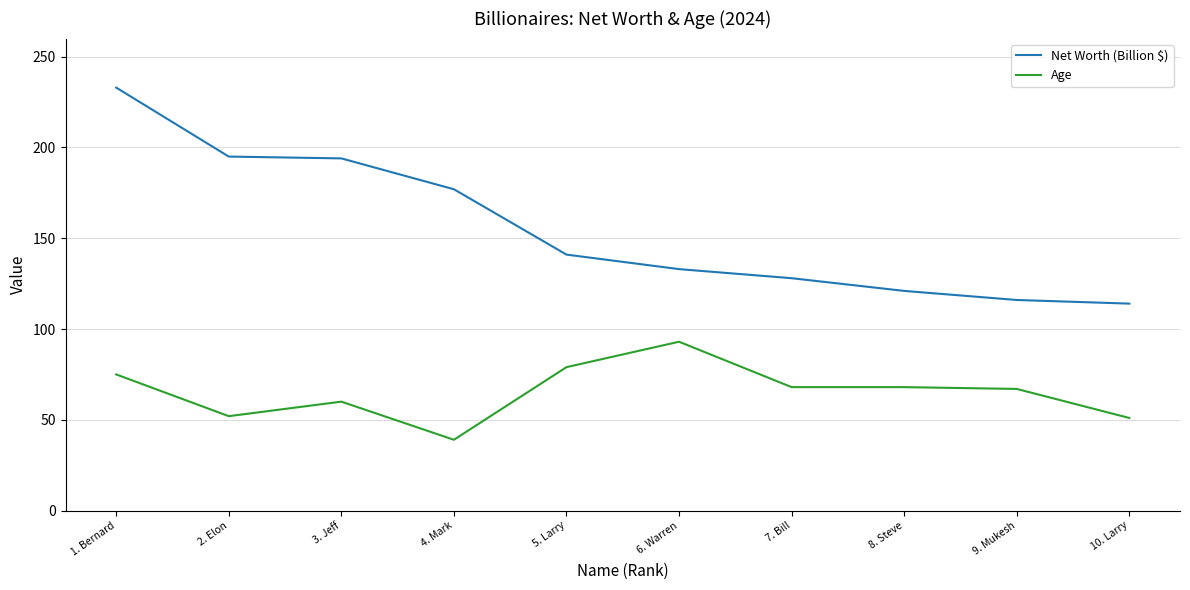

Which series changed the most between 4. Mark and 10. Larry?

Net Worth (Billion $)